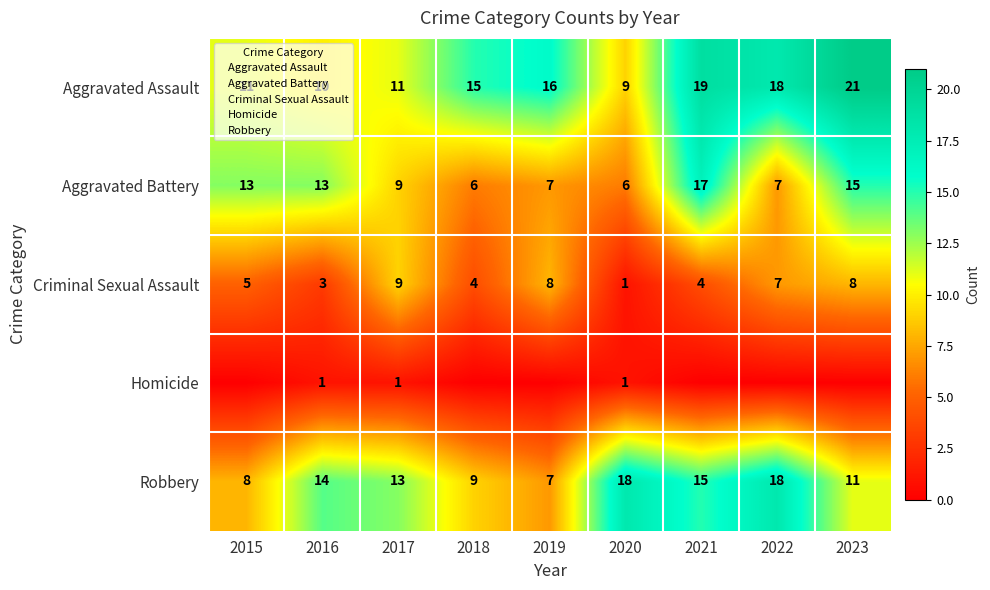

Where is Homicide nearest to the value 0?

2015